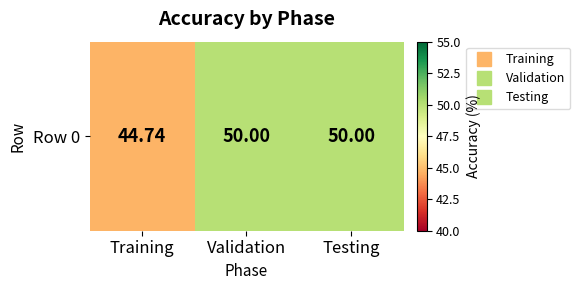

Count the values in the range 44 to 50.

3